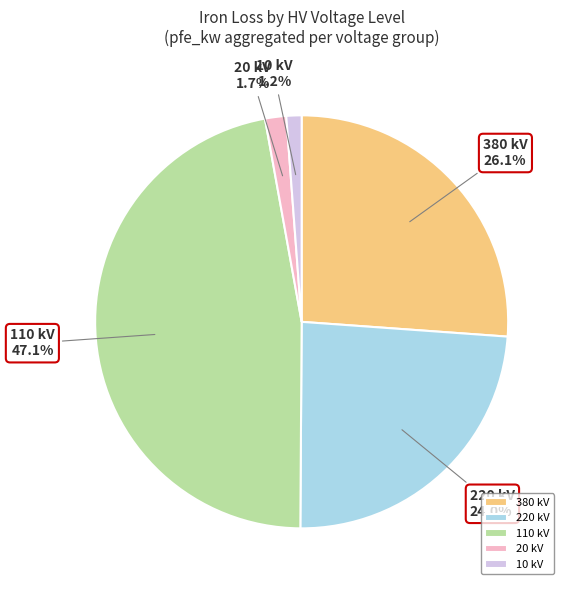

What percentage is NOT represented by 110 kV?

52.9%